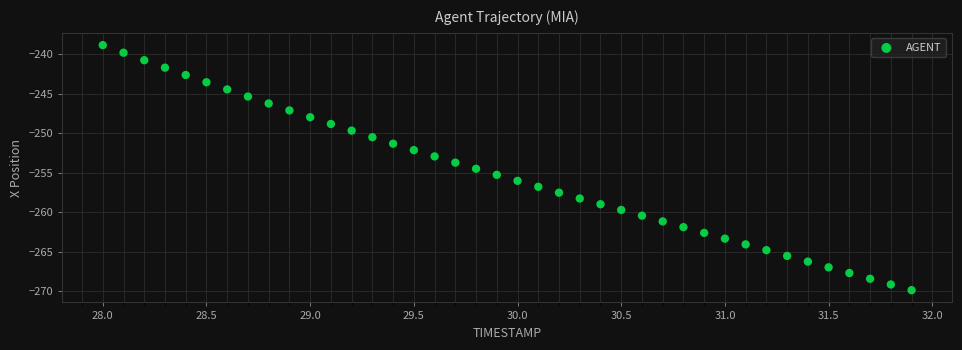

What is the range of X values (max minus min)?

3.9